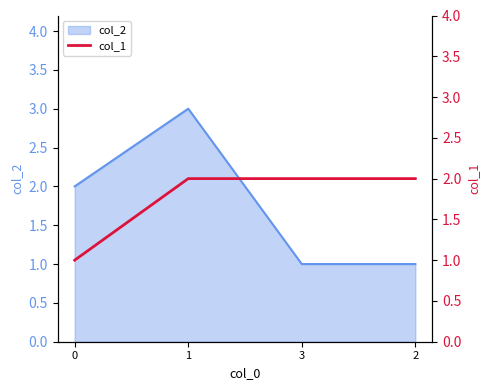

The chart shows a value of 1 at 1. True or false?

False